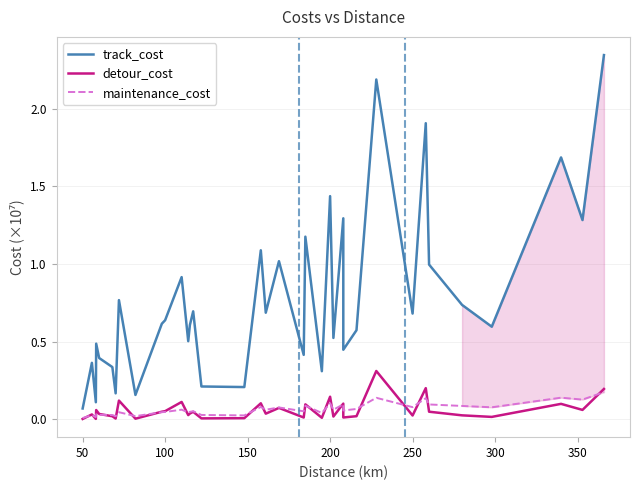

How many series are shown in this chart?

3